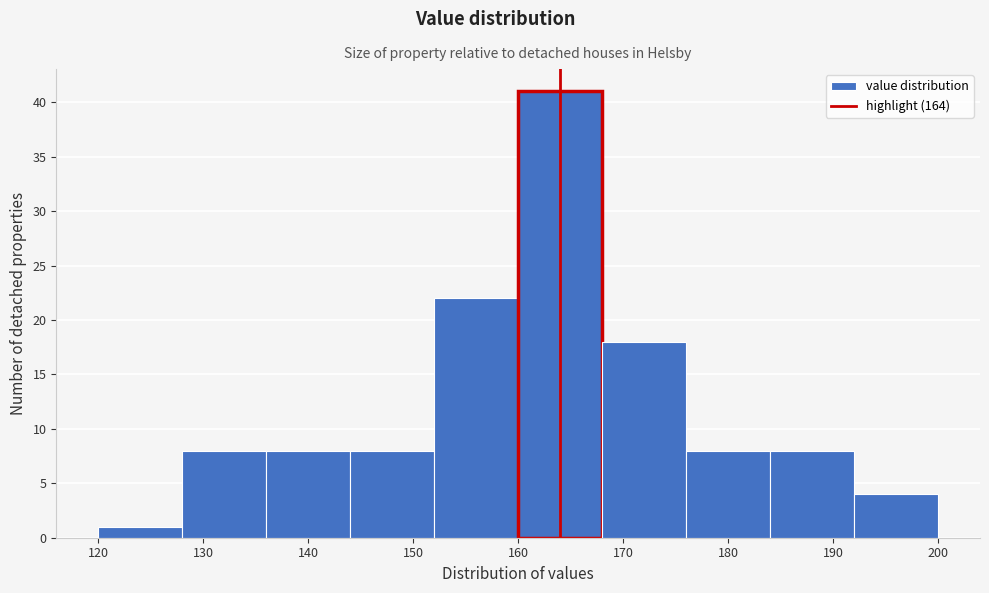

Reading left to right, transcribe this chart: for each bar, give the range it covers on the x-axis and its height. The values are not printed on the chart, so give them approximately, as read against the axis.

120 to 128: 1
128 to 136: 8
136 to 144: 8
144 to 152: 8
152 to 160: 22
160 to 168: 41
168 to 176: 18
176 to 184: 8
184 to 192: 8
192 to 200: 4